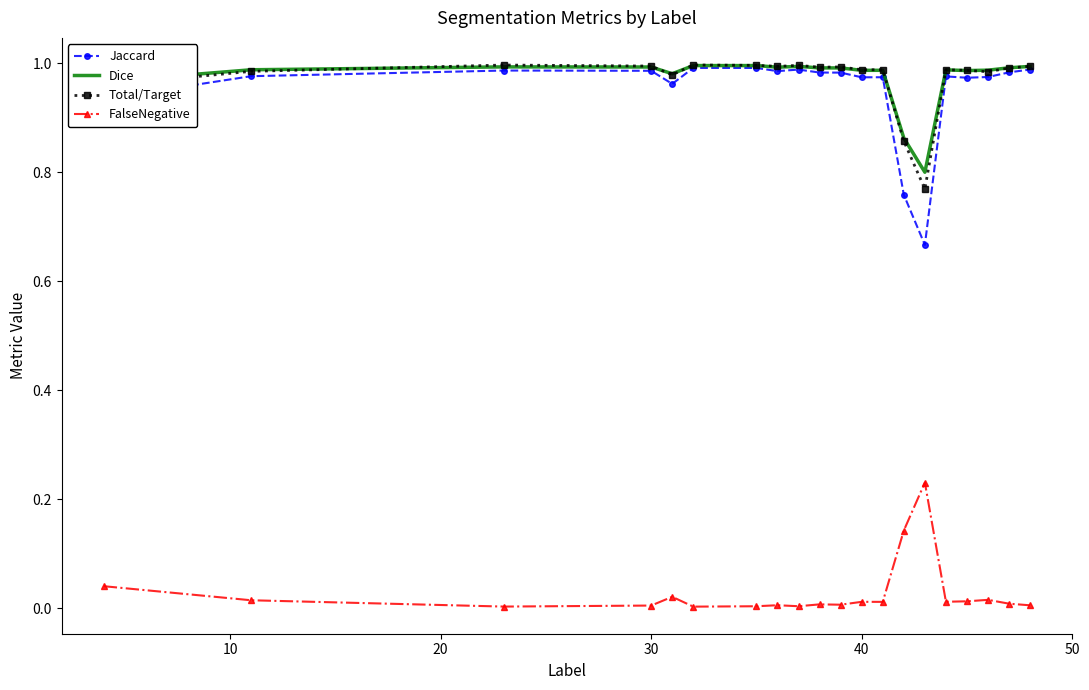

True or false: Dice and FalseNegative intersect in this chart.

False